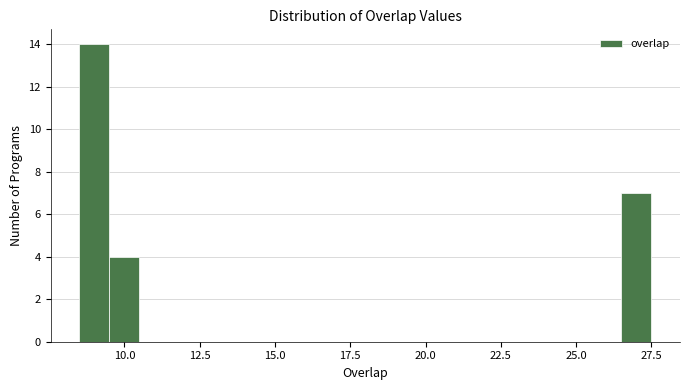

Around what value on the x-axis is the tallest bar? Give the approximate position of its centre, as read against the axis.

9.0